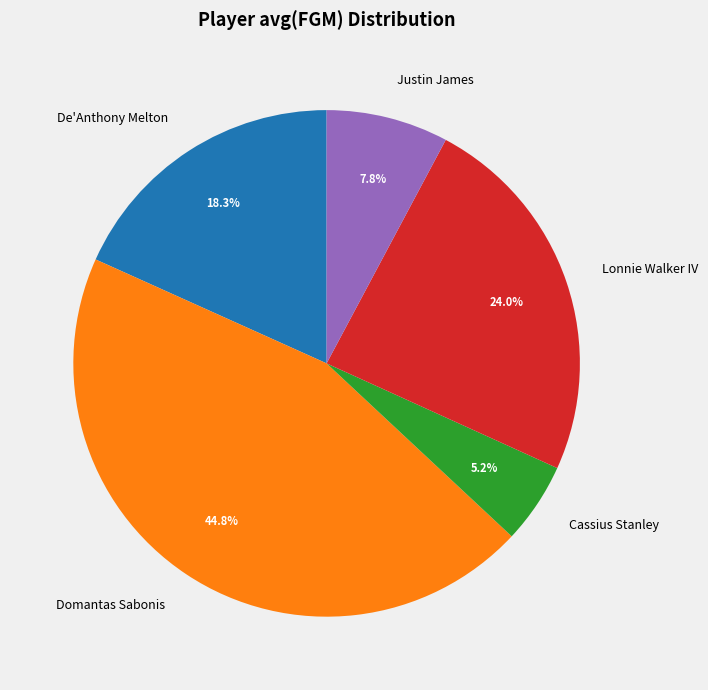

Between Justin James and Lonnie Walker IV, which is larger?

Lonnie Walker IV